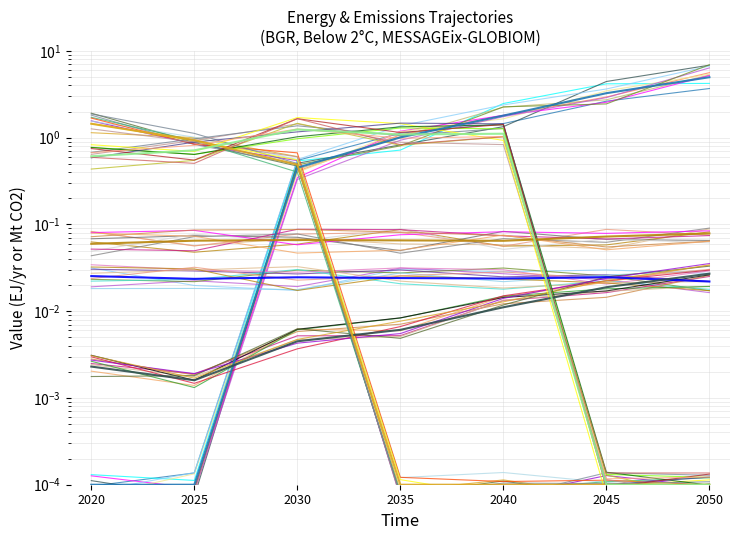

True or false: Emissions|CO2|Power (Coal) has more than 1 points higher than both neighbors.

False